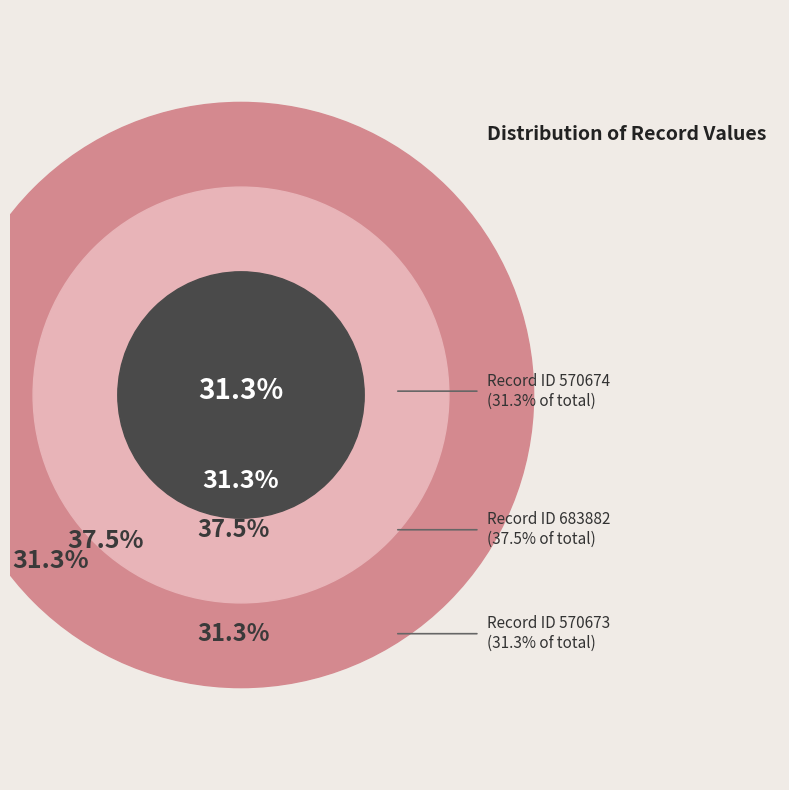

What percentage is NOT represented by 683882?

62.5%